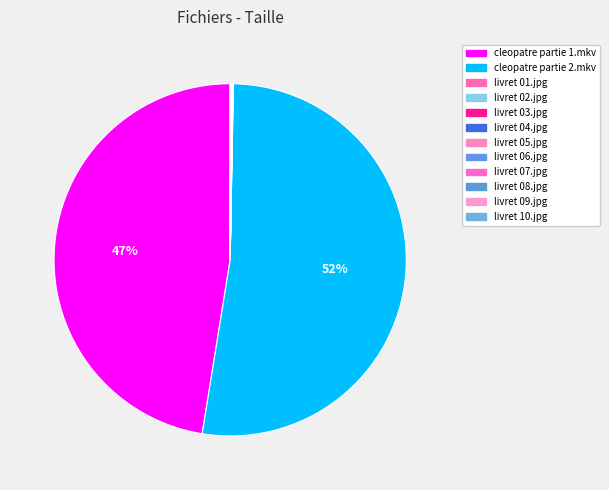

Which slice is the smallest?

livret 10.jpg